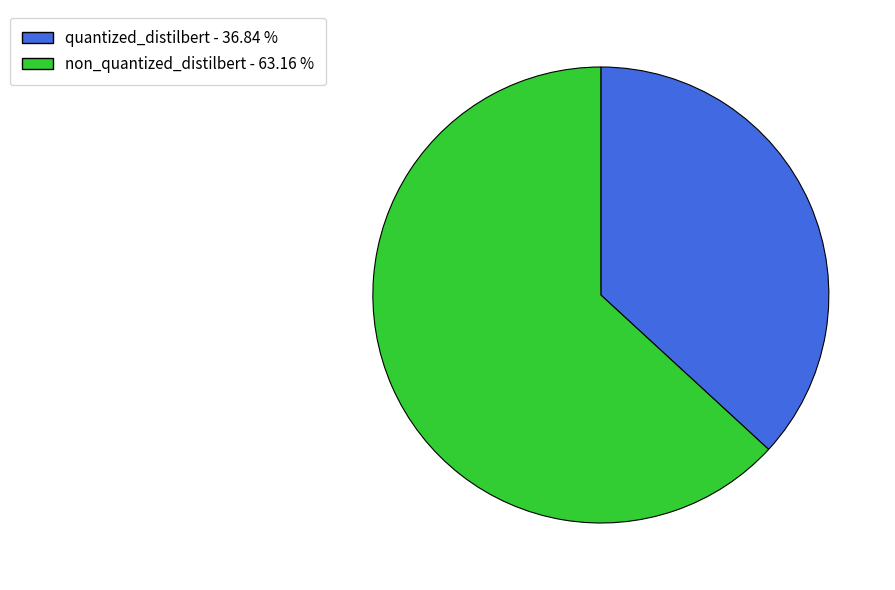

Is it true that quantized_distilbert is 37% of the pie?

True